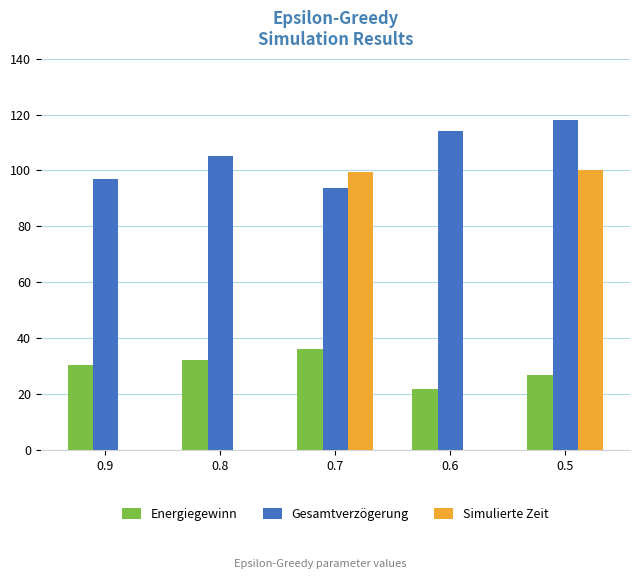

True or false: Energiegewinn has a value of 32.1 at 0.8.

True